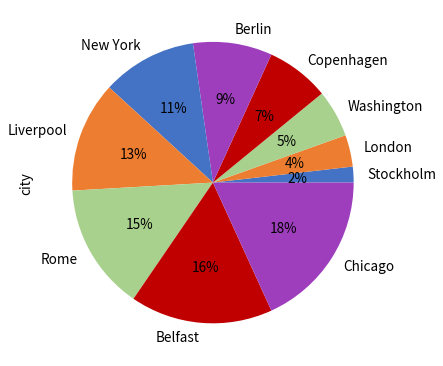

Which category has the biggest portion of the pie?

Chicago